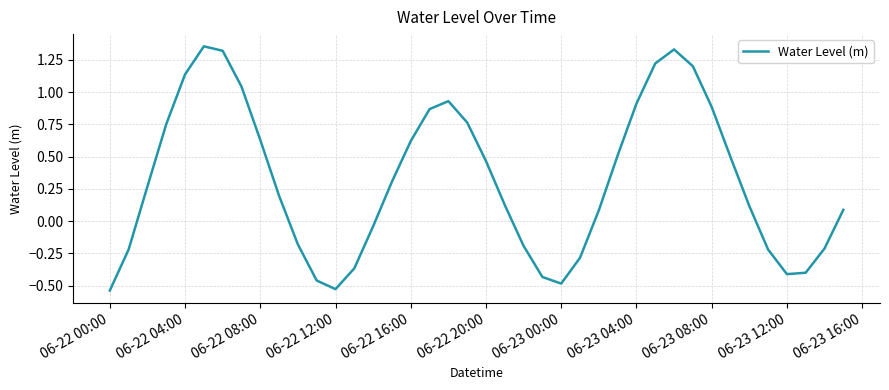

What is the difference between the maximum and minimum values?

1.9